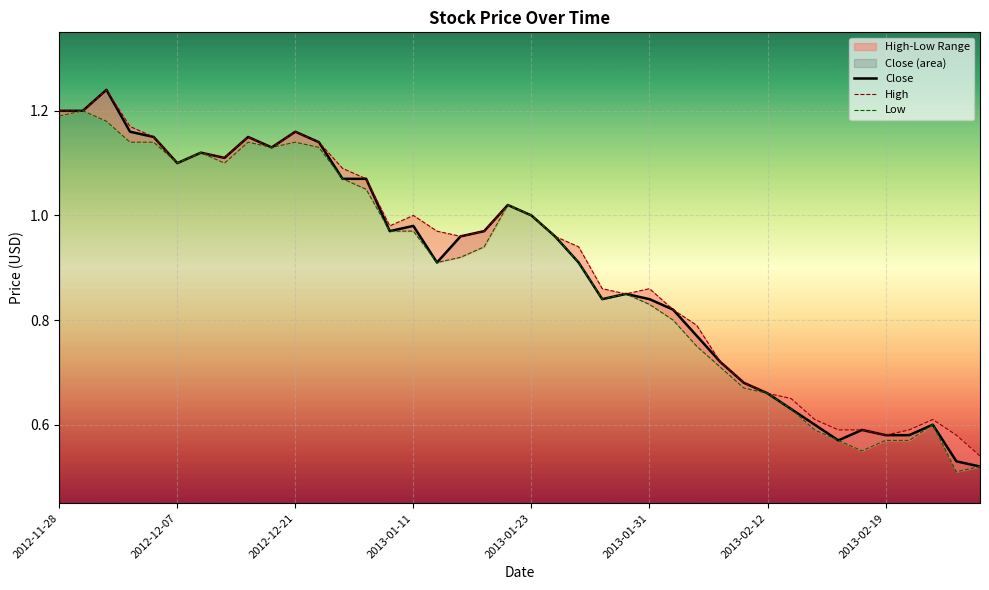

How many lines are shown in the chart?

3